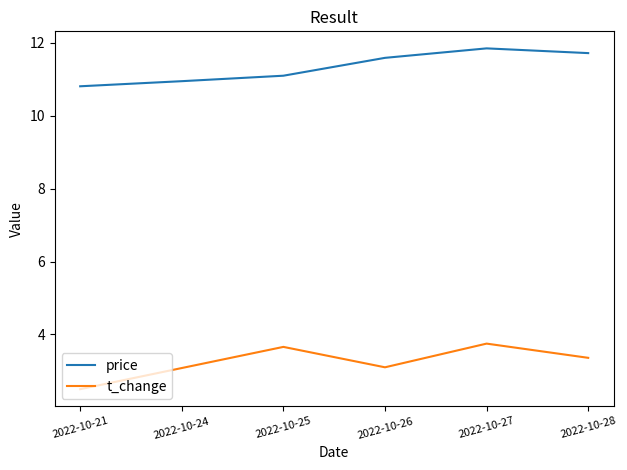

At which category does t_change reach its first local peak?

2022-10-25